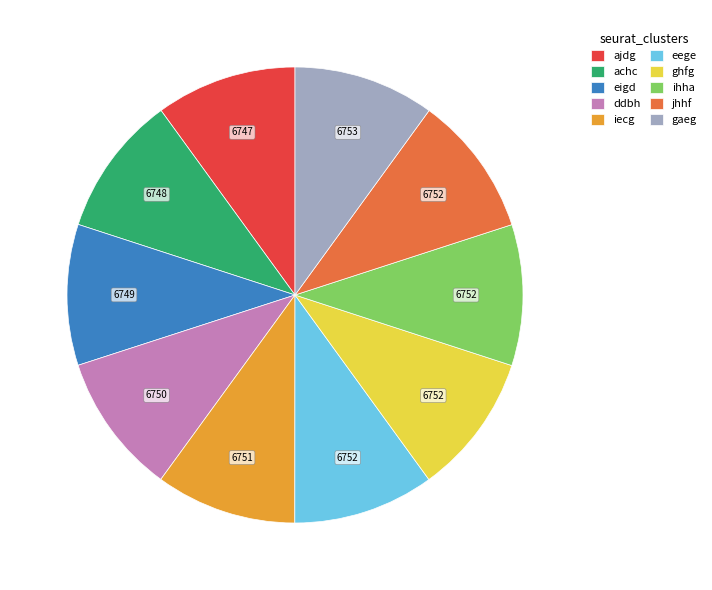

True or false: achc accounts for 22% of the total.

False